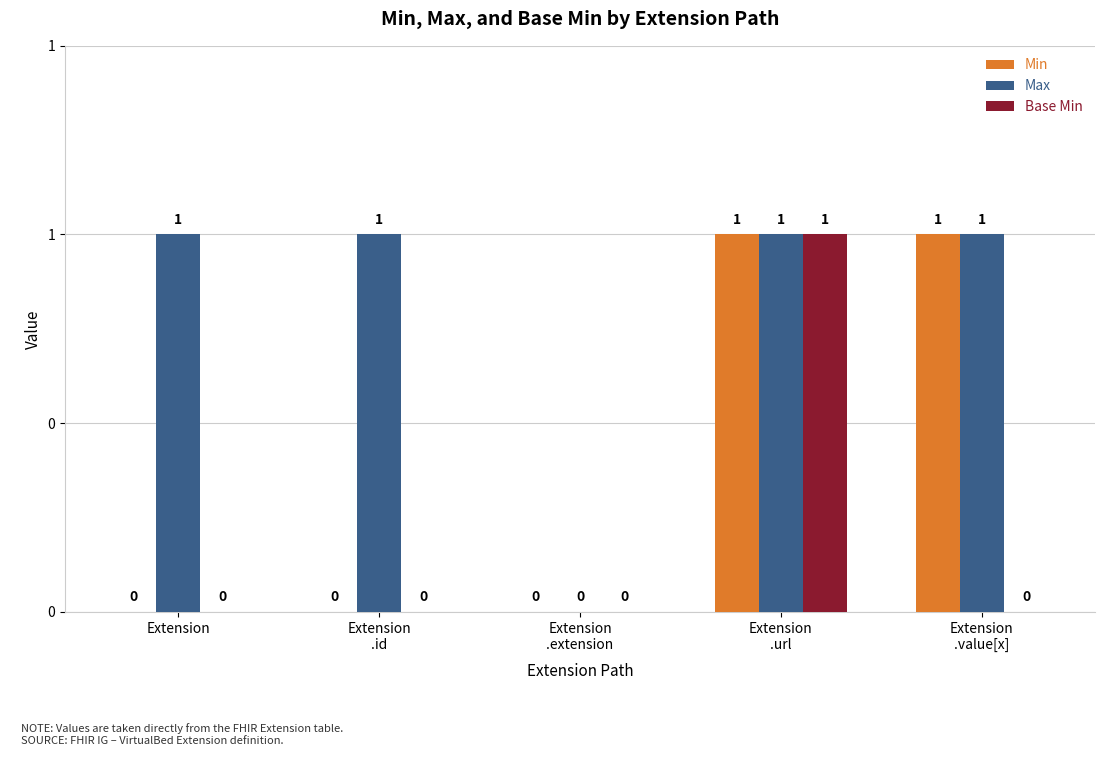

What are all the series names shown in the legend?

Min, Max, Base Min